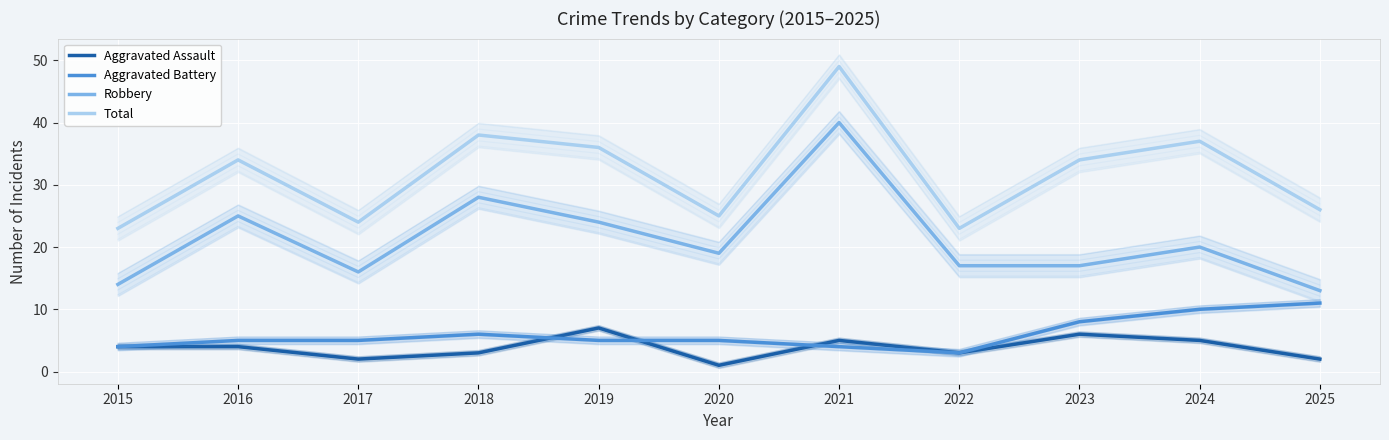

True or false: Total and Robbery cross at least once.

False